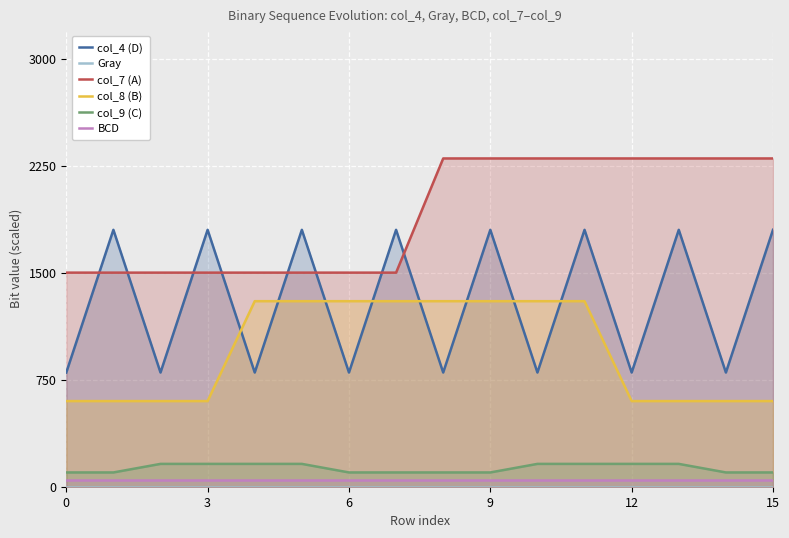

True or false: col_8 (B) and col_9 (C) cross at least once.

False